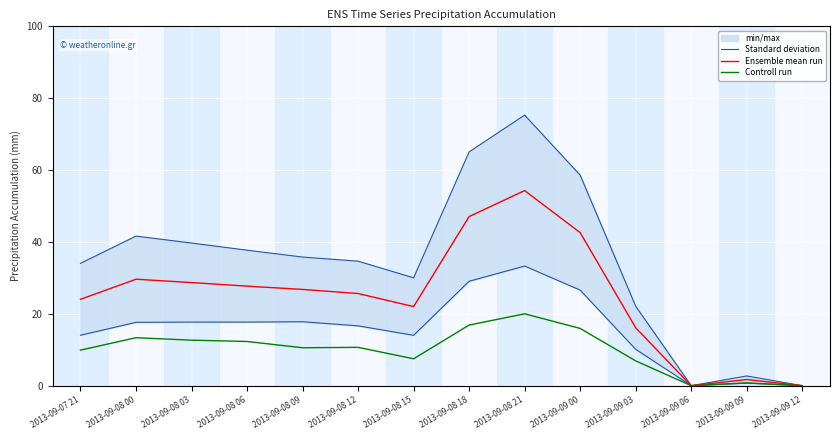

How many values in the Standard deviation series exceed 35?

7